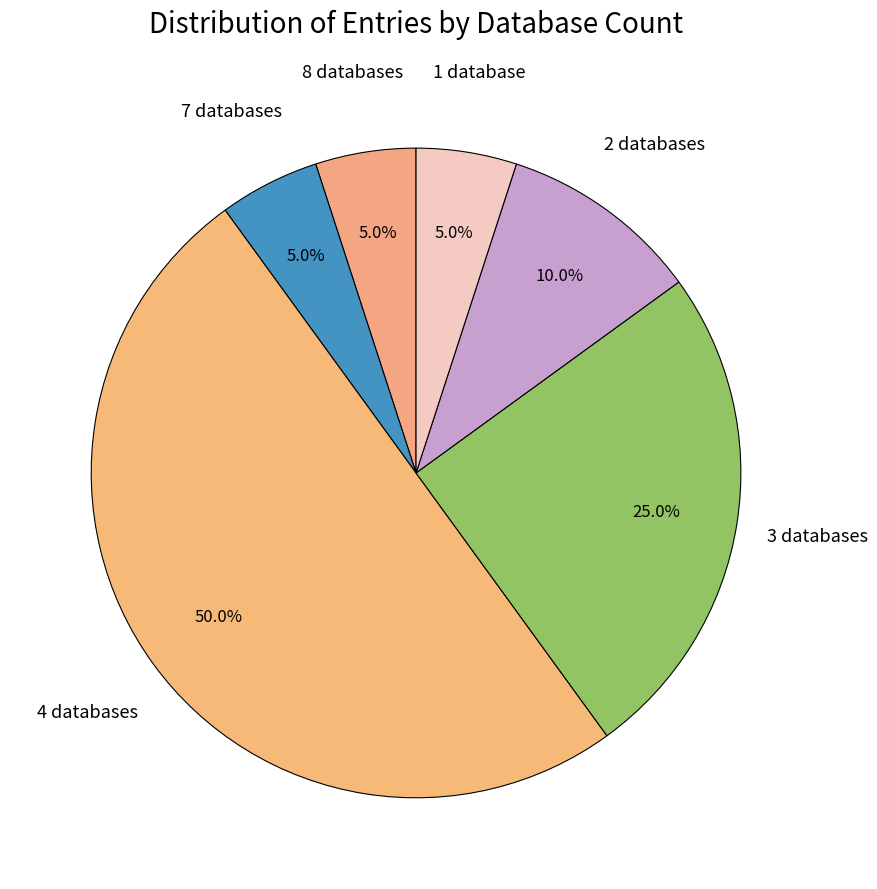

Which slice is the largest?

Db_count_4